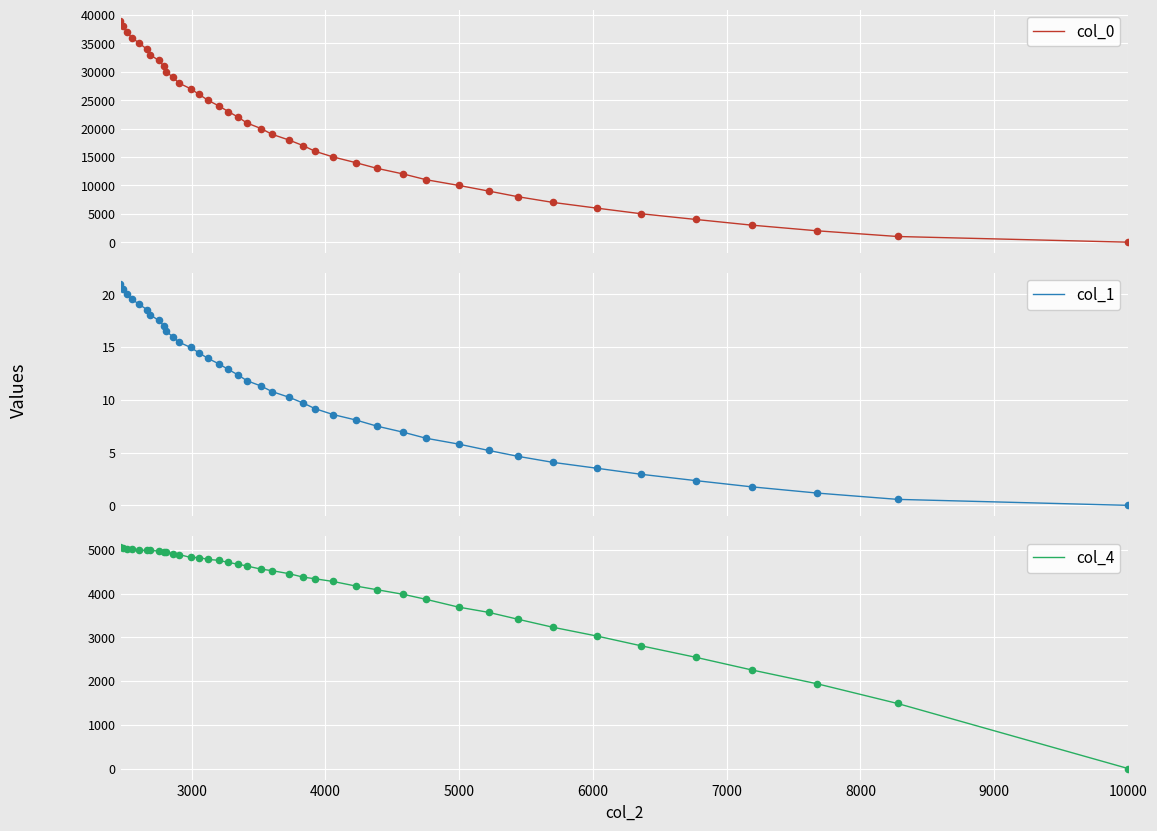

Which series contains the lowest Y value?

col_1